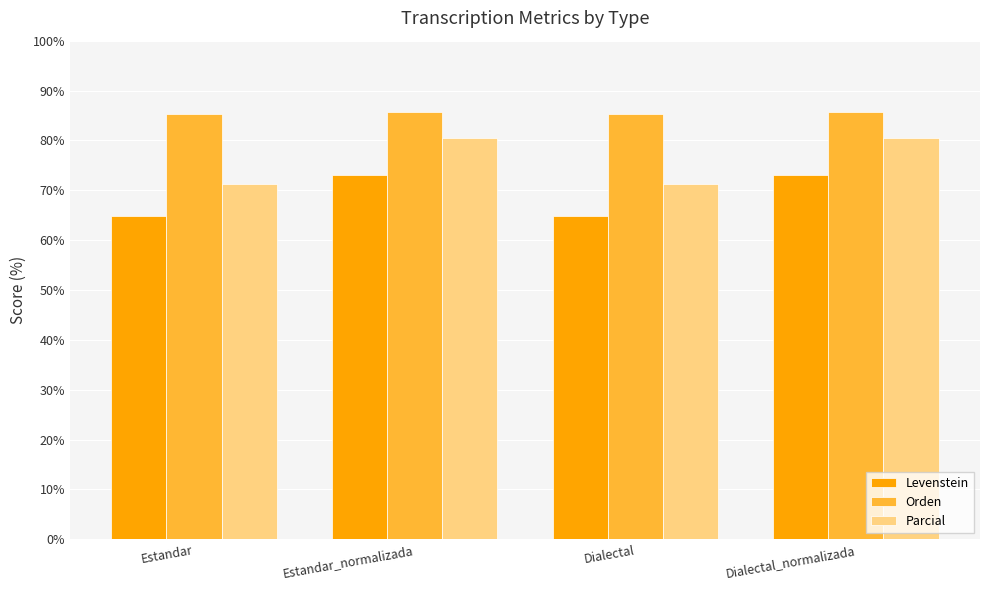

At Estandar, list the series in order from largest to smallest.

Orden, Parcial, Levenstein